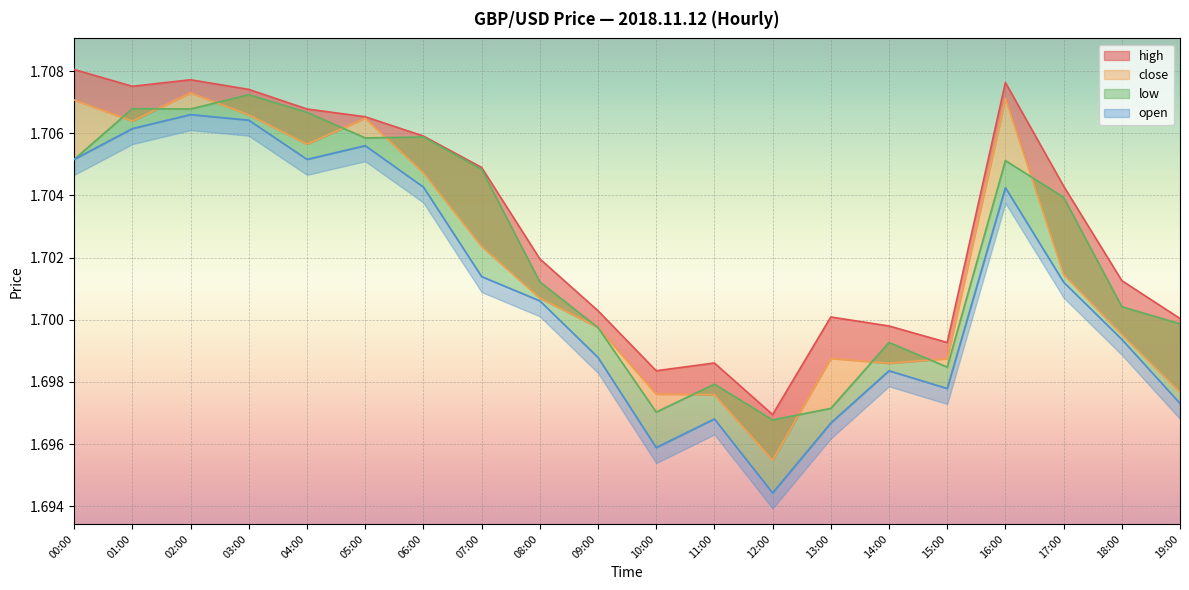

In open, how many points are lower than both neighbors (excluding endpoints)?

5